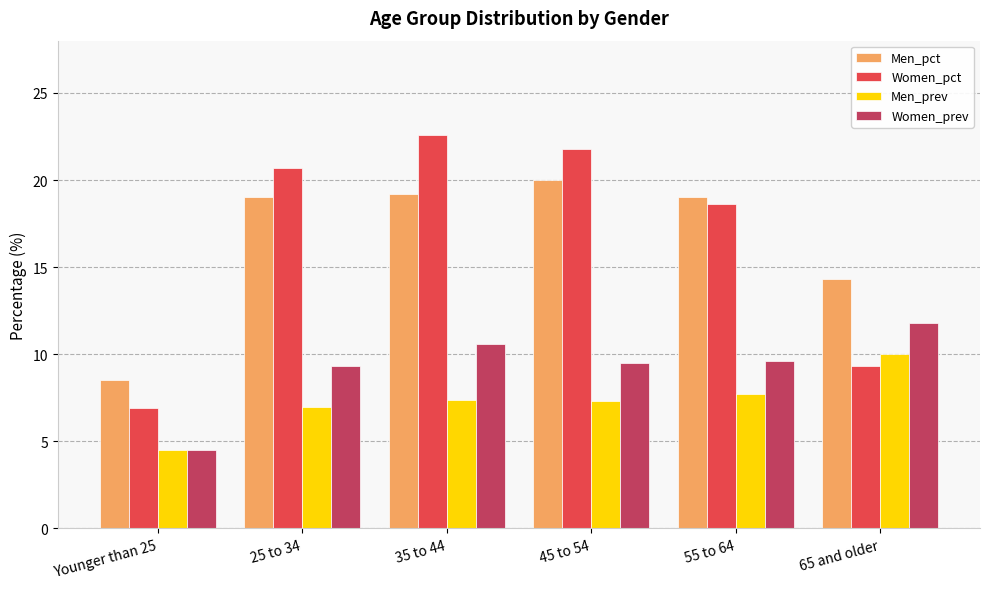

What is the difference between the maximum and minimum values in the Women_prev series?

7.3